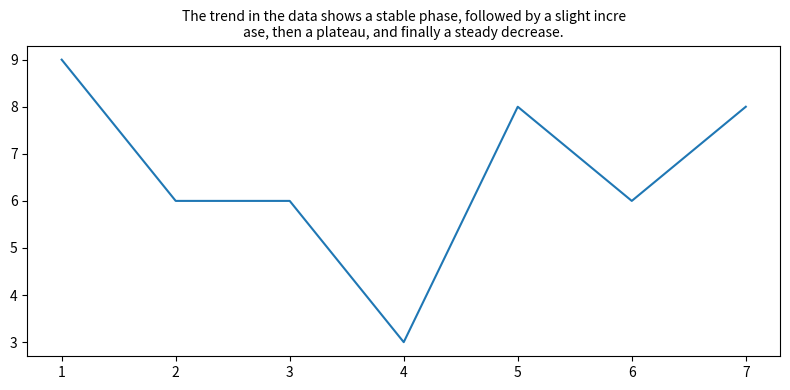

What is the difference between the maximum and minimum values?

6